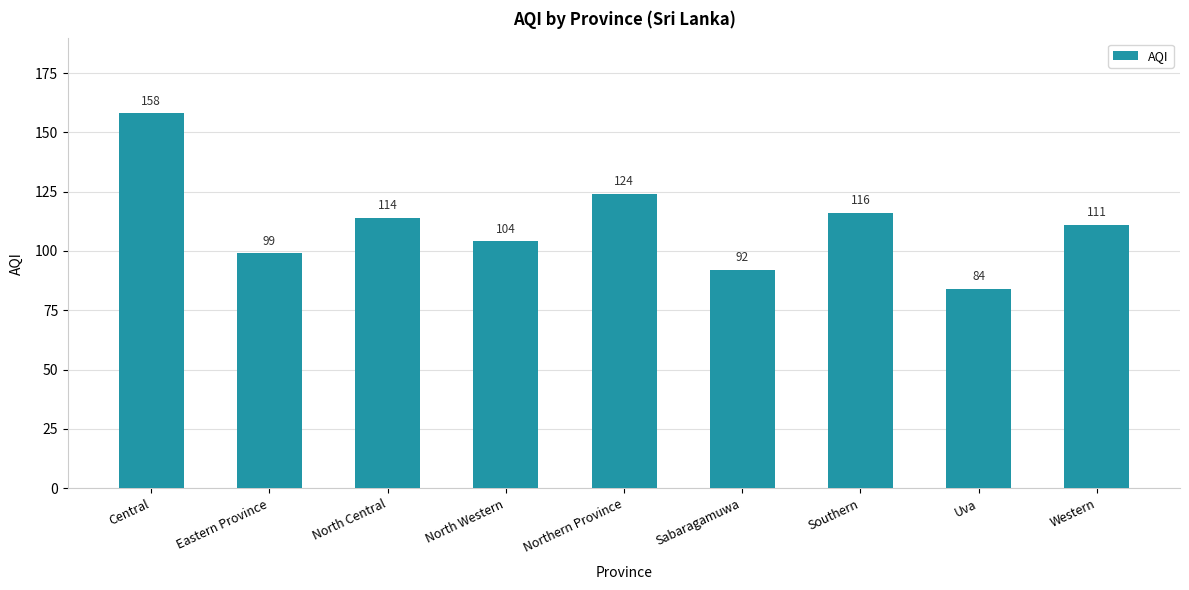

Are the bars grouped side by side (vs. stacked)?

No